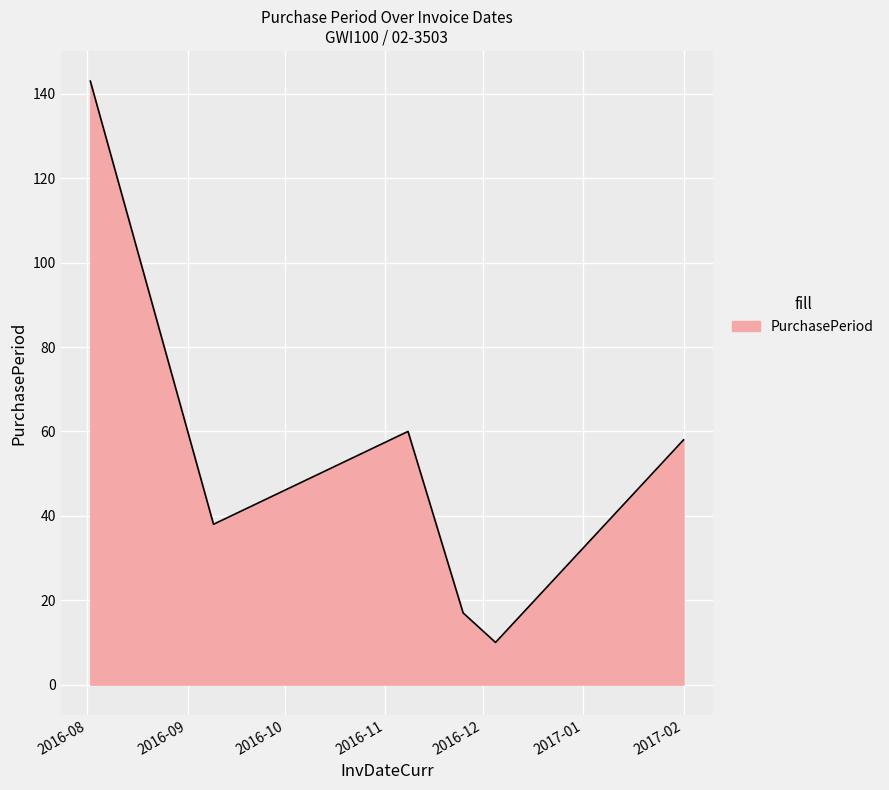

What is the smallest value displayed?

10